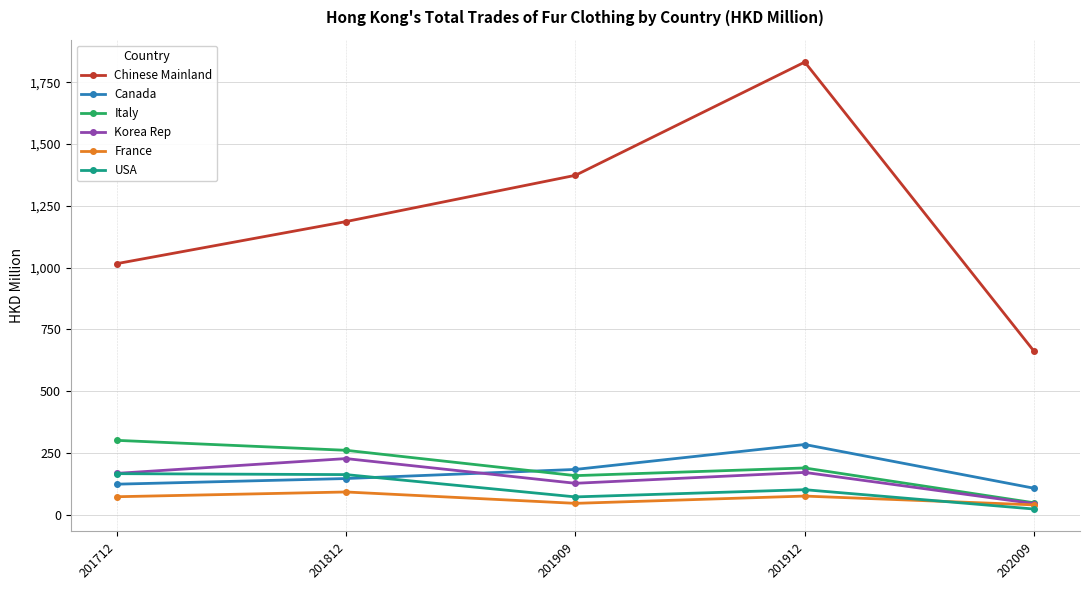

Is the value of Chinese Mainland at 201912 greater than the value of Canada at 201712?

Yes